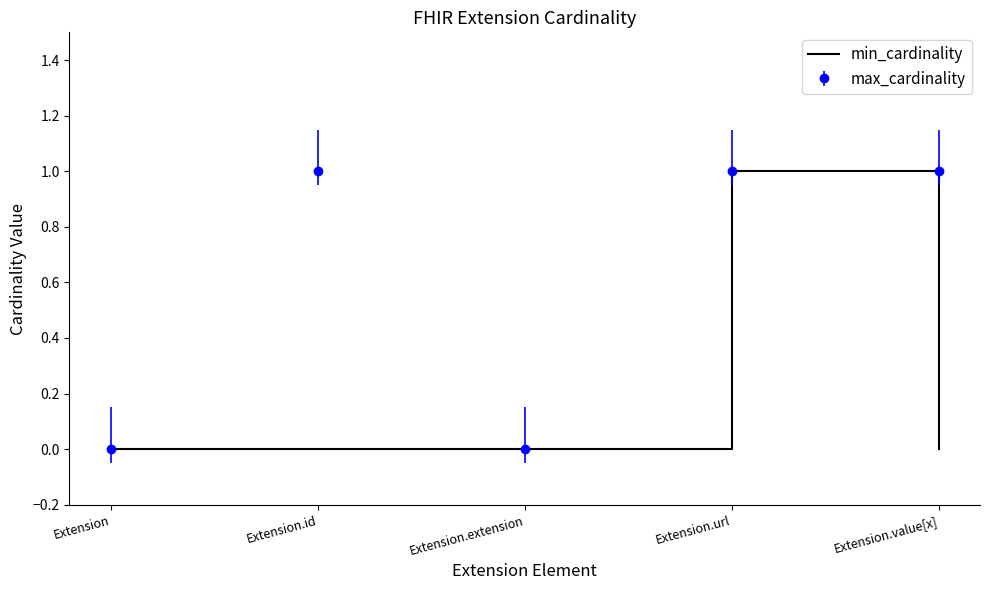

Which series changed the most between Extension.id and Extension.extension?

max_cardinality